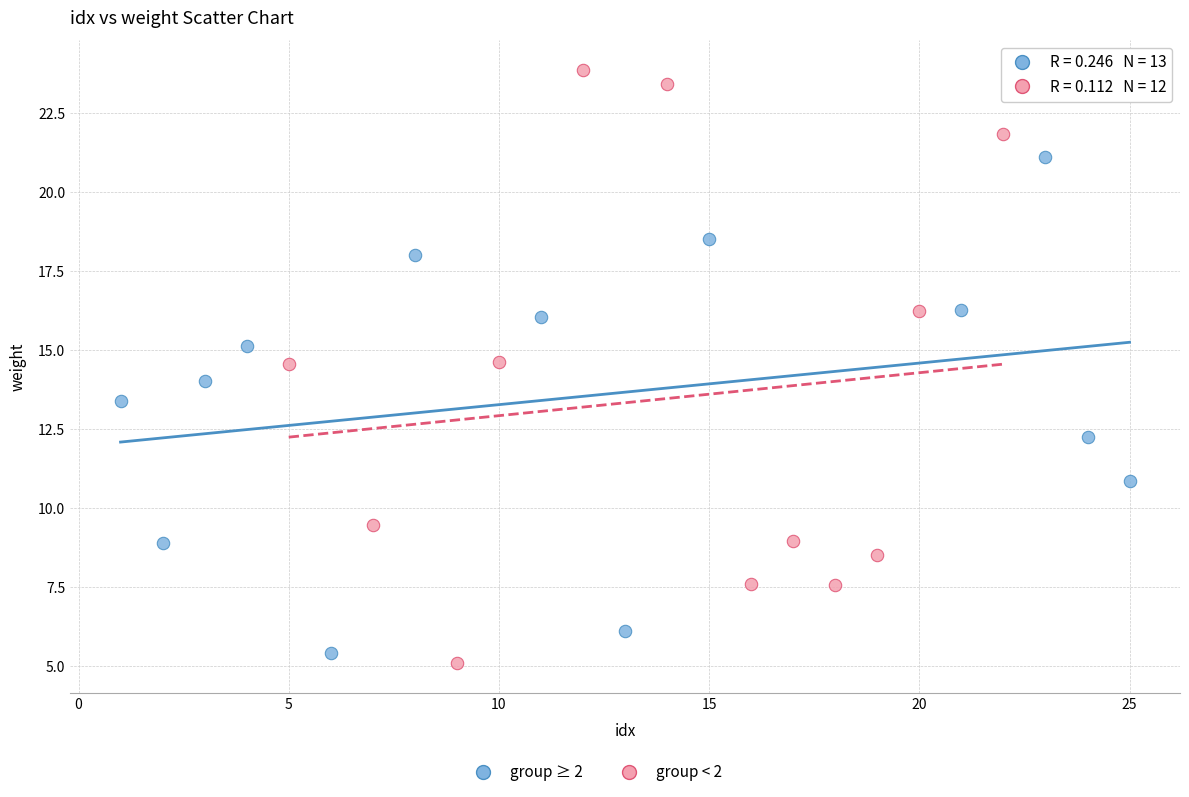

Which series contains the highest Y value?

group < 2